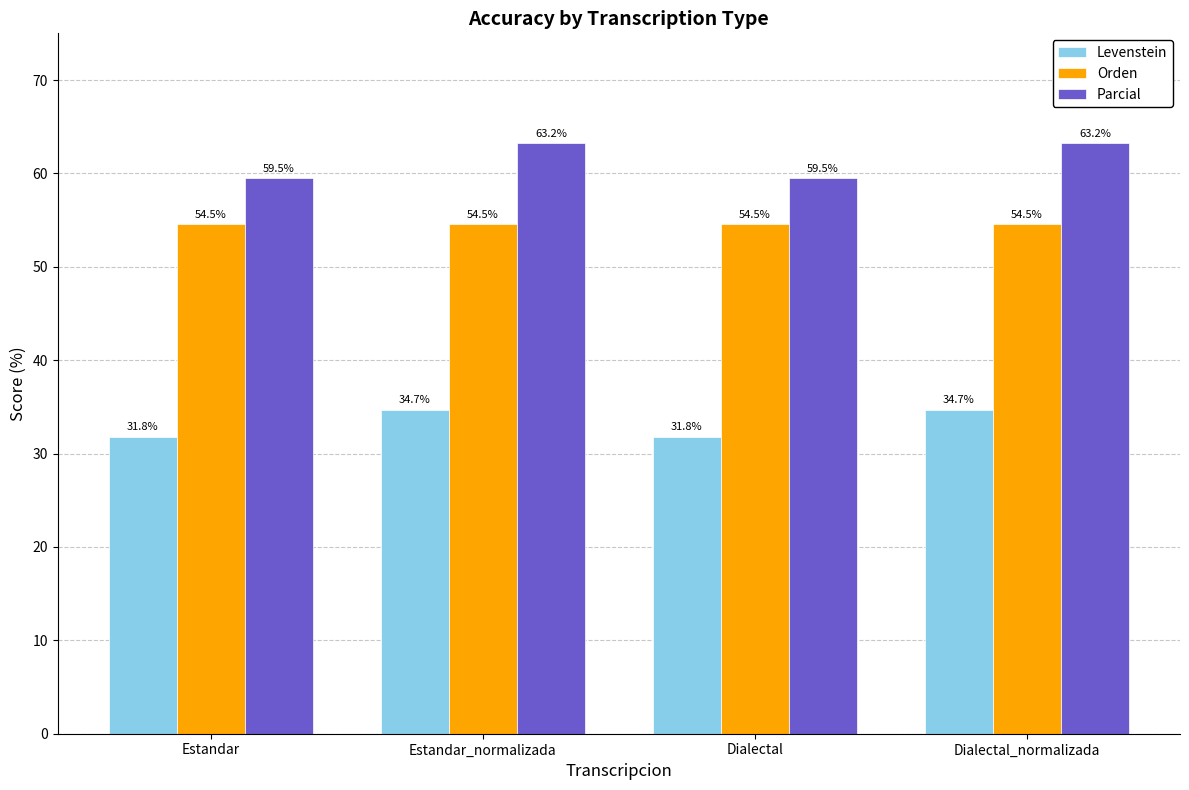

List the series in order of their peak value, lowest first.

Levenstein, Orden, Parcial